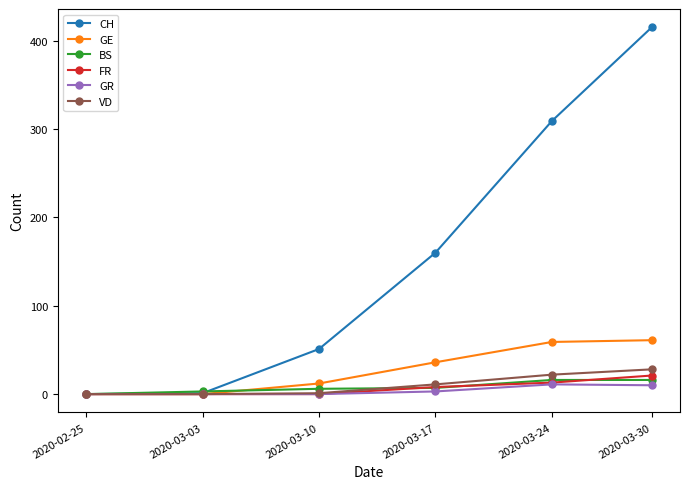

How many distinct data groups are displayed?

6